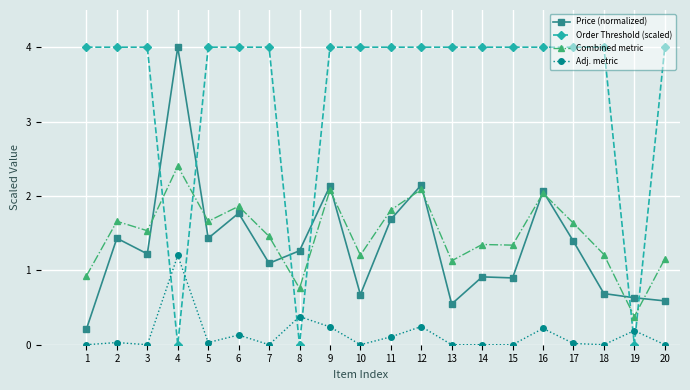

Is the value of Price (normalized) at 6 greater than the value of Combined metric at 6?

No